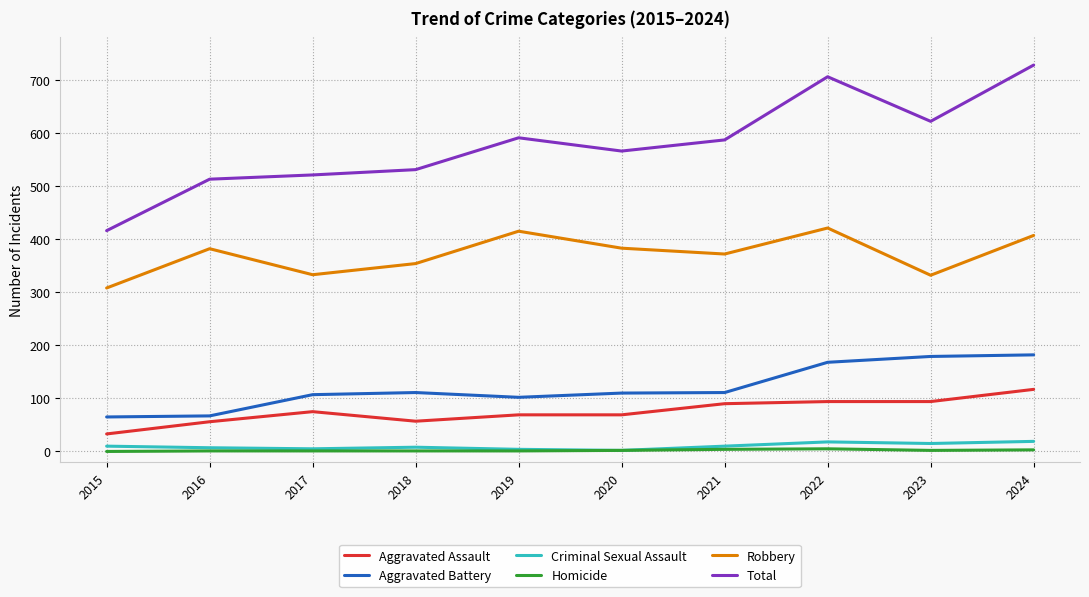

Which series has the largest total across all categories?

Total